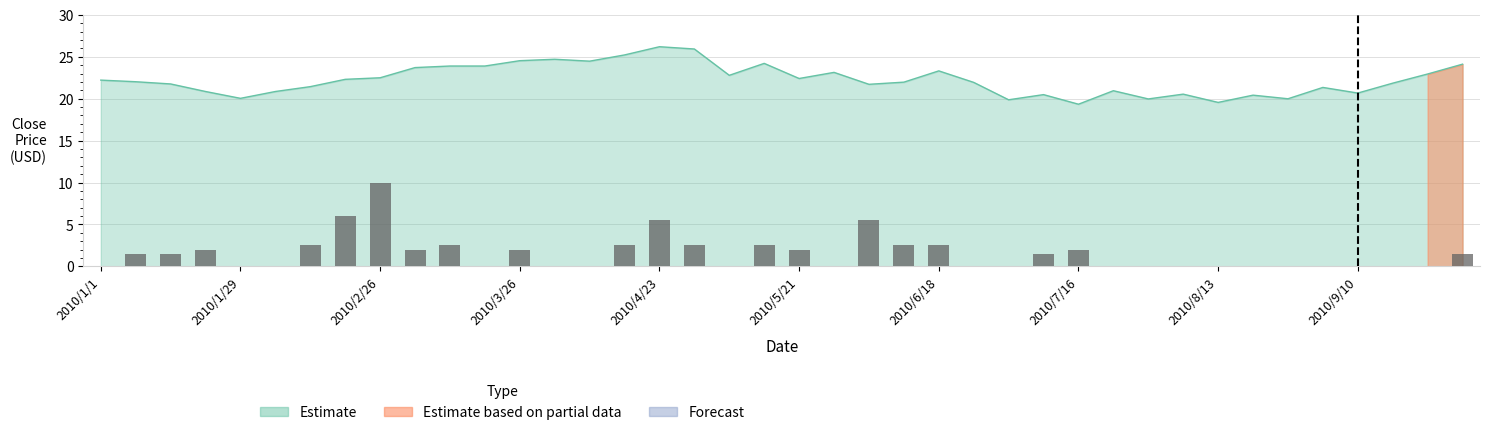

What is the label of the 17th bar from the left?

2010/4/23